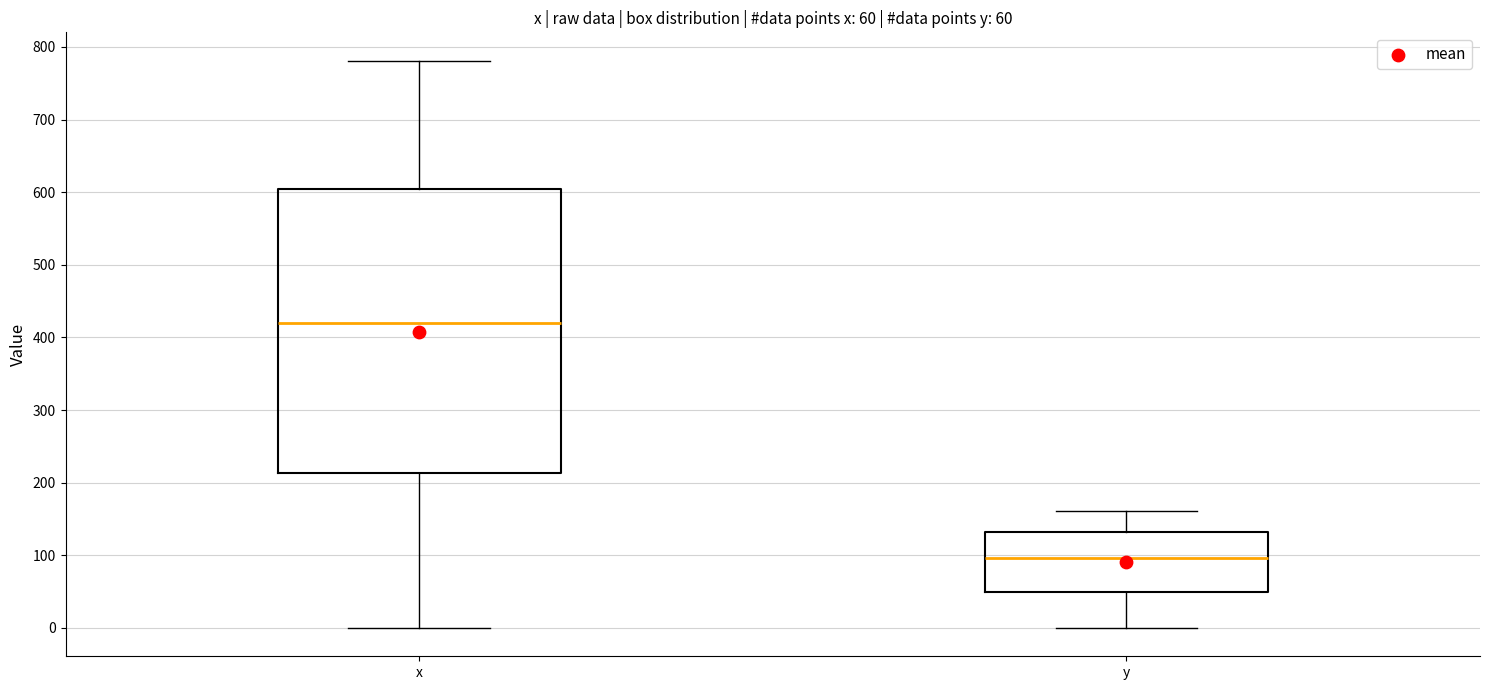

Which box is the tallest, from its lower edge to its upper edge?

x